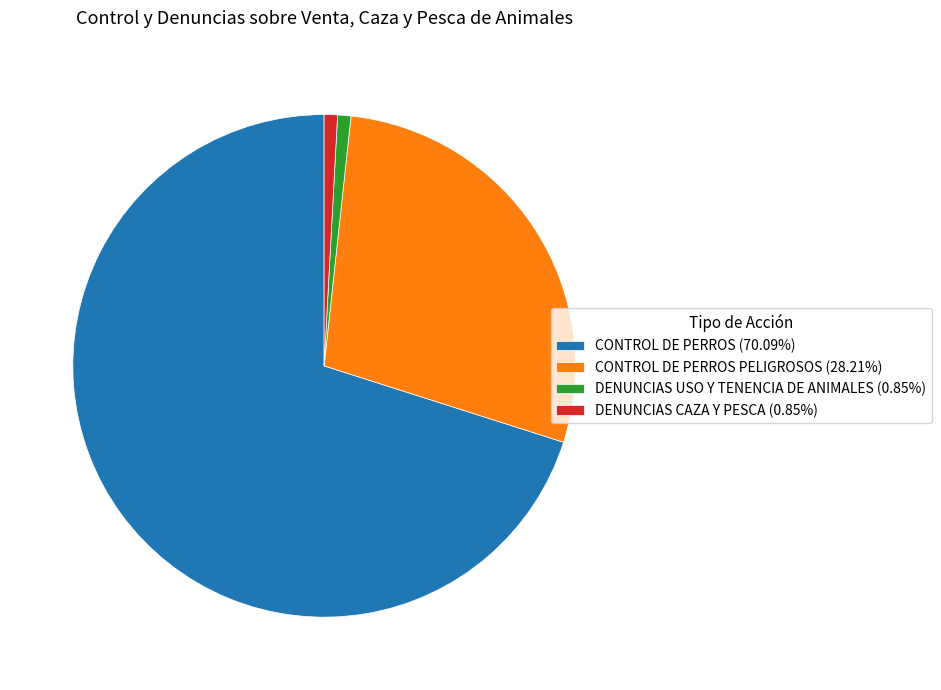

Approximately how many times larger is the value at CONTROL DE PERROS PELIGROSOS (28.21%) compared to DENUNCIAS CAZA Y PESCA (0.85%)?

33.0